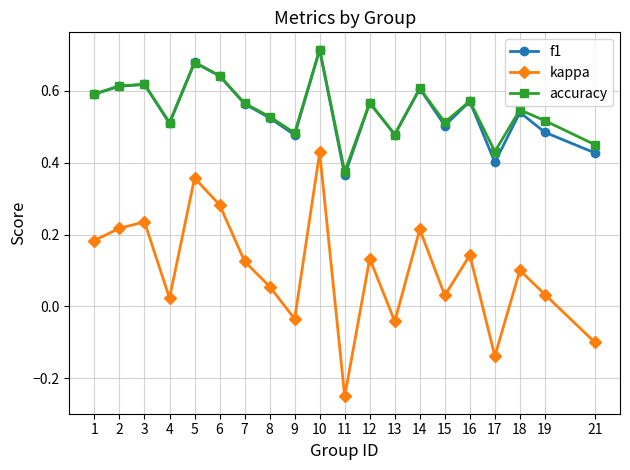

At how many categories does at least one series exceed 0?

20